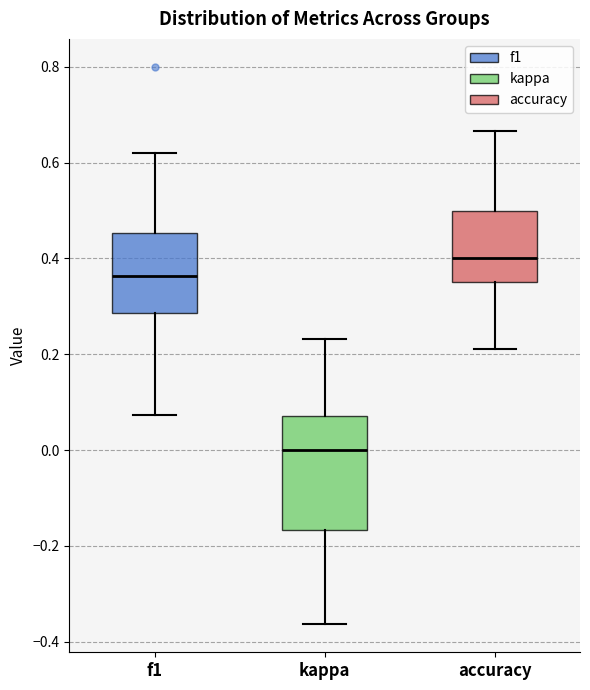

Reading left to right, transcribe this box plot: for each box, give where its median line is, the range the box spans, and where its two whiskers end, as read against the y-axis. The values are not printed on the chart, so give them approximately, as read against the axis.

f1: median 0.36, box 0.28 to 0.46, whiskers 0.08 to 0.62
kappa: median 0.00, box -0.16 to 0.08, whiskers -0.36 to 0.24
accuracy: median 0.40, box 0.36 to 0.50, whiskers 0.22 to 0.66